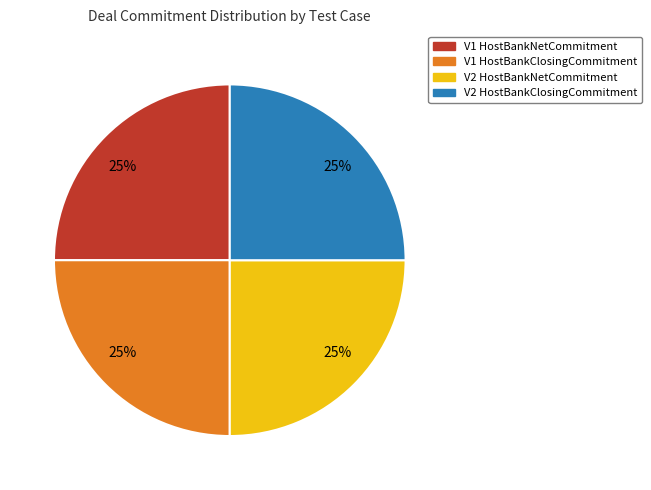

What is the ratio of the value at V1 HostBankClosingCommitment to the value at V2 HostBankClosingCommitment?

1.0